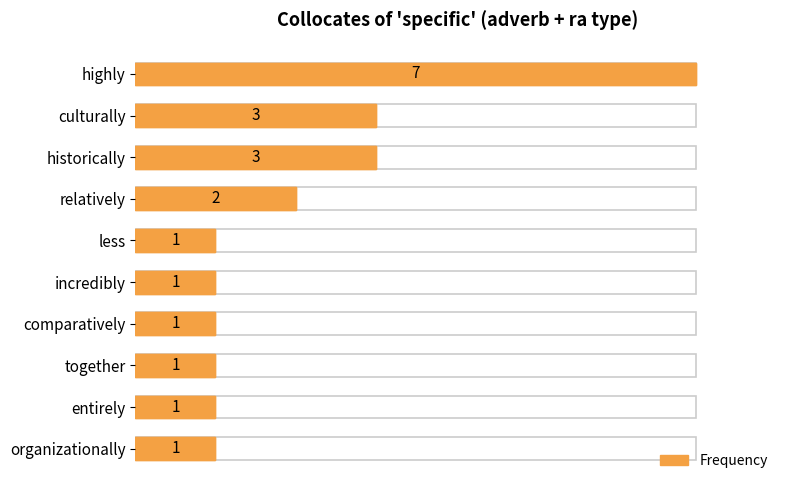

Reading right to left, list all the values displayed in this chart.

1	1	1	1	1	1	2	3	3	7